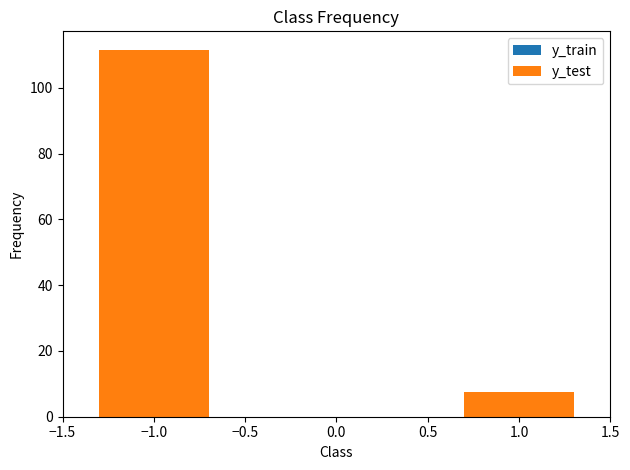

What are all the series names shown in the legend?

y_train, y_test